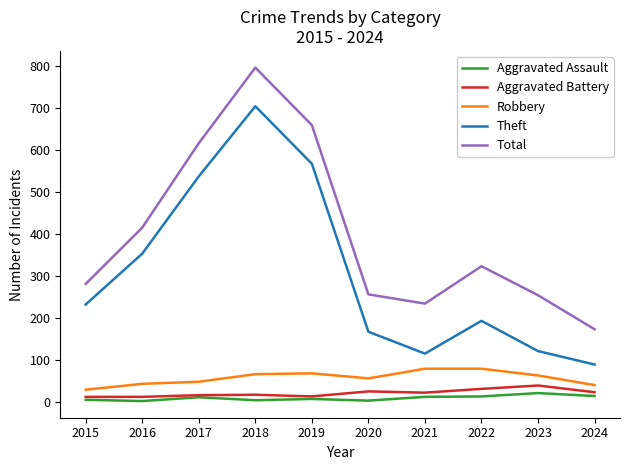

Does the chart display data point markers on the line(s)?

No